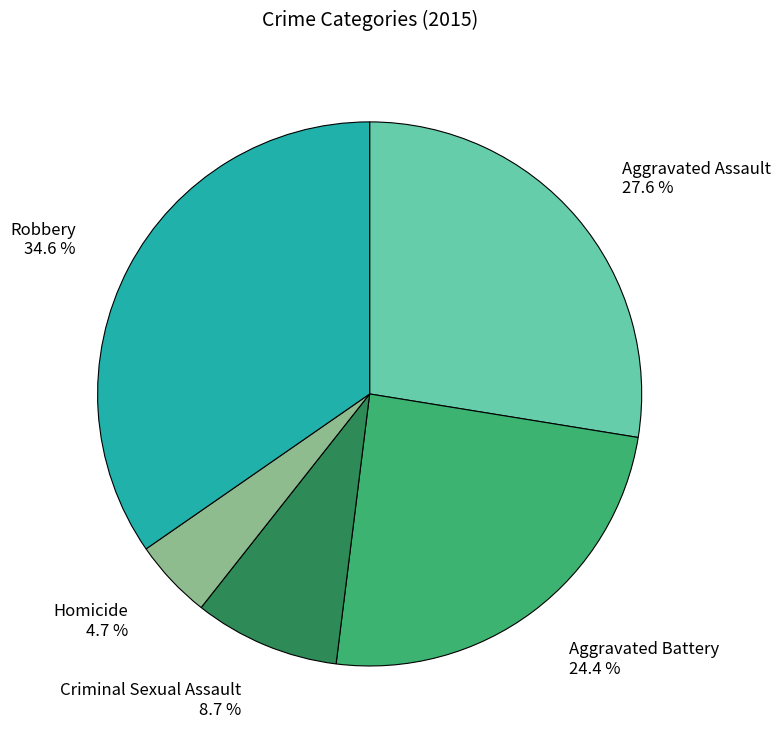

Which slice is the smallest?

Homicide